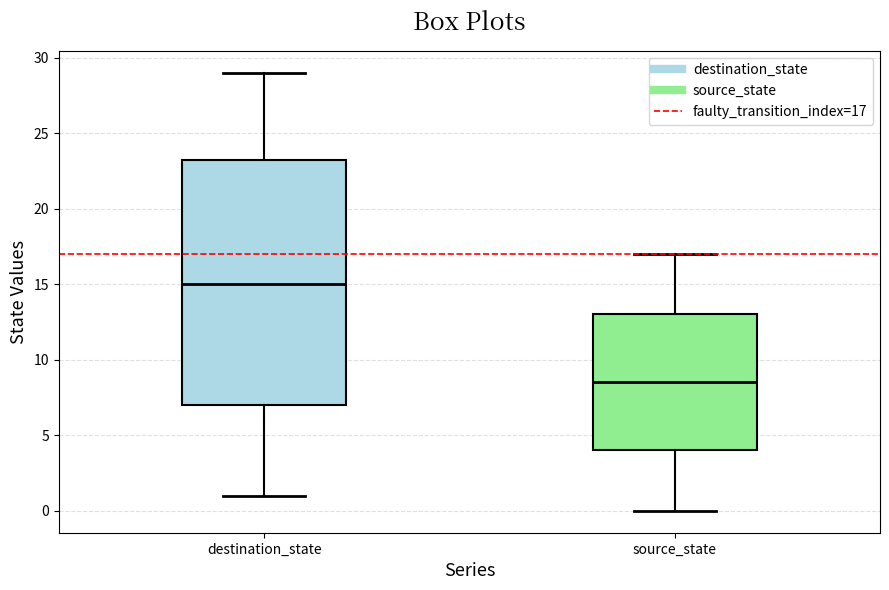

Which box is the tallest, from its lower edge to its upper edge?

destination_state